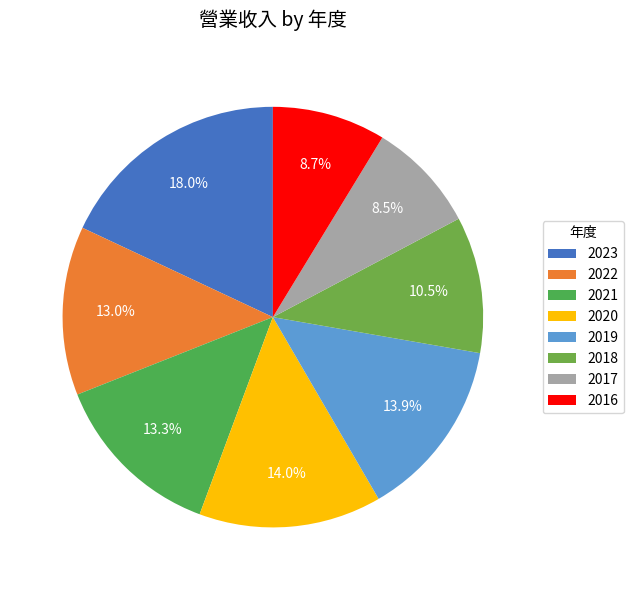

Rank the categories by value from highest to lowest.

2023, 2020, 2019, 2021, 2022, 2018, 2016, 2017